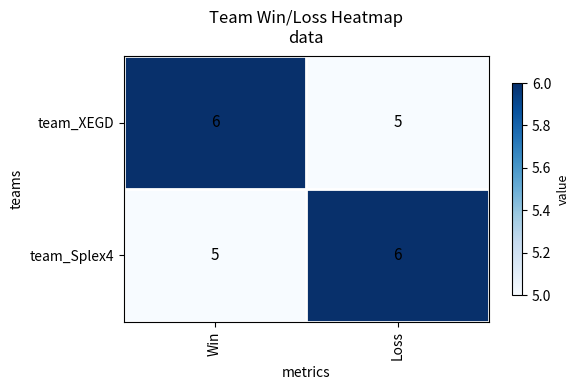

Reading right to left, extract all data points from this chart.

team_XEGD: Loss=5	Win=6
team_Splex4: Loss=6	Win=5